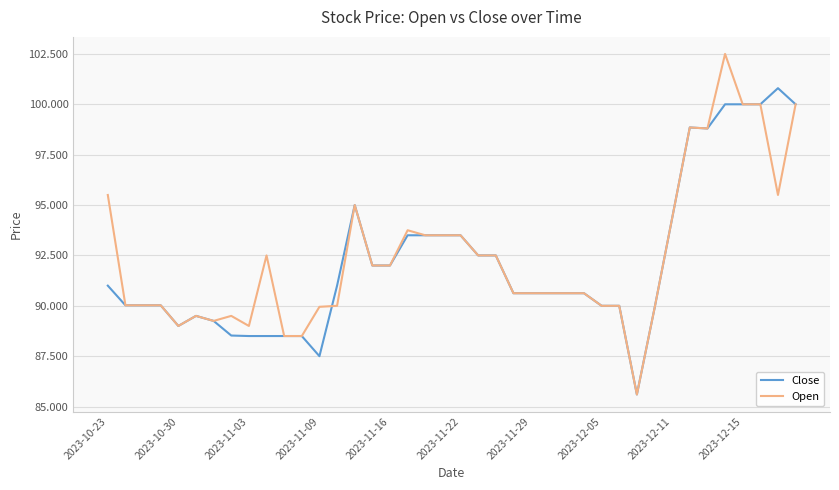

List the series in order of their peak value, lowest first.

Close, Open